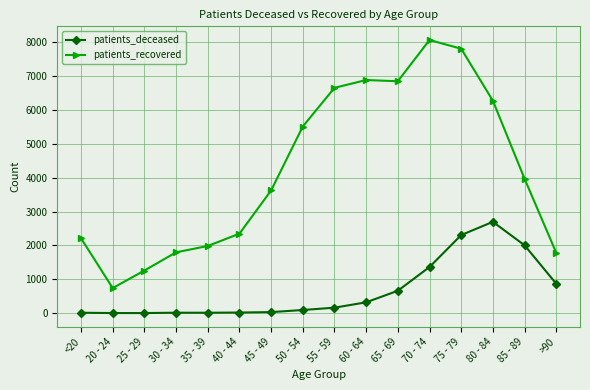

Which series has the widest spread of values?

patients_recovered